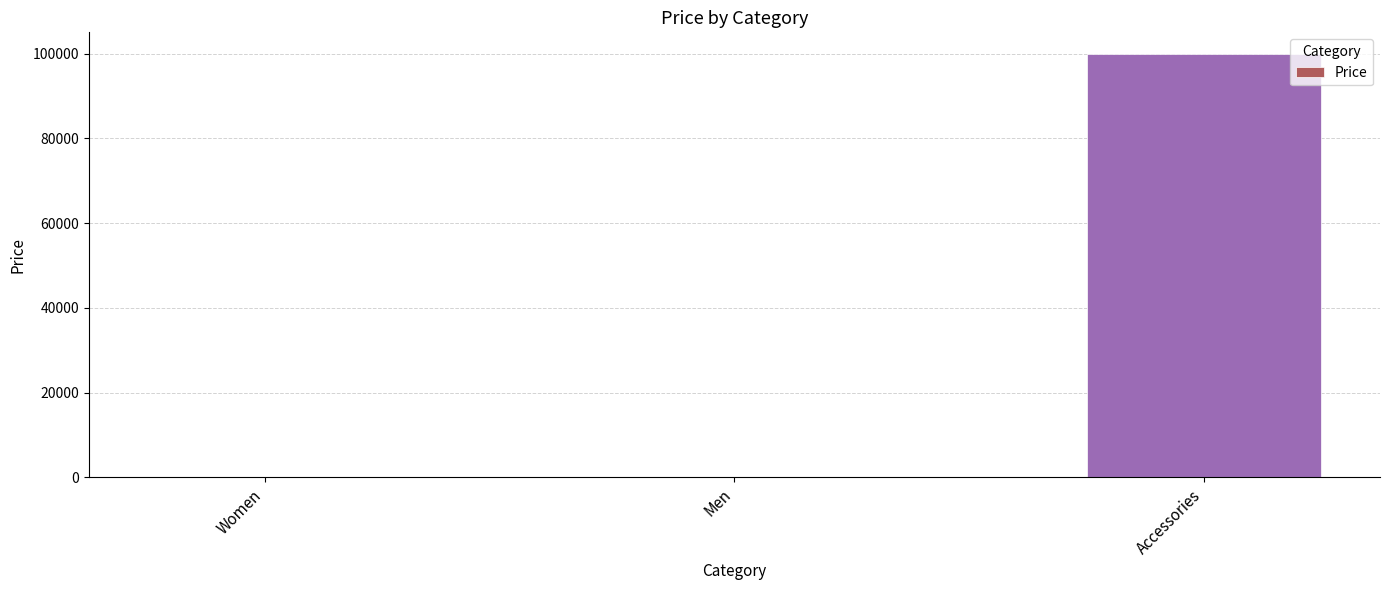

What is the greatest value displayed?

99999